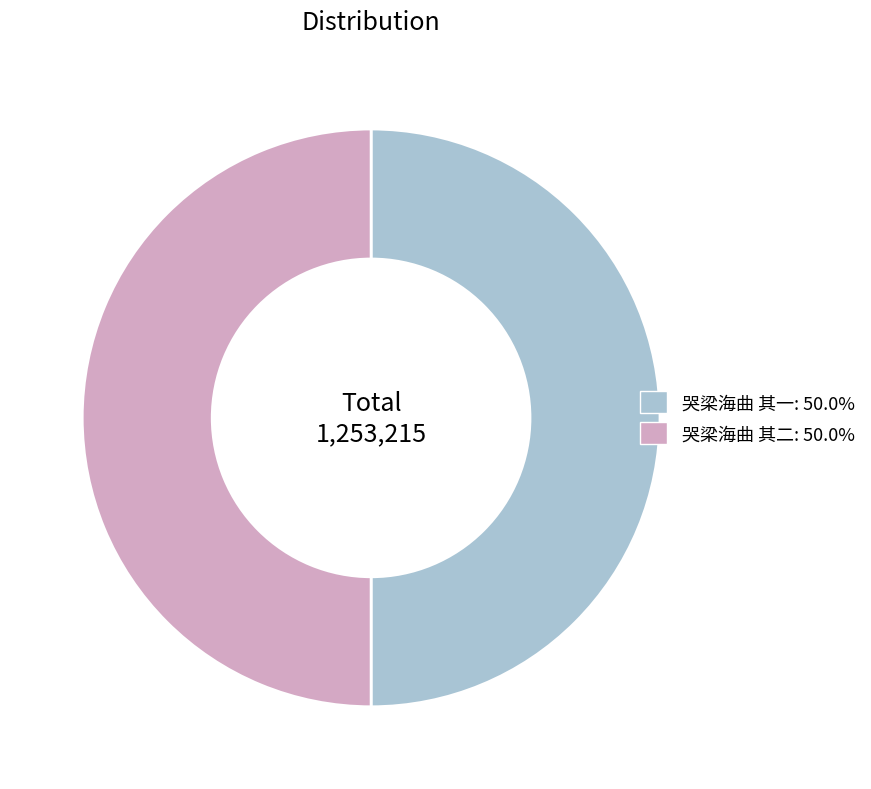

Combined, do 哭梁海曲 其二 and 哭梁海曲 其一 account for over 50%?

Yes